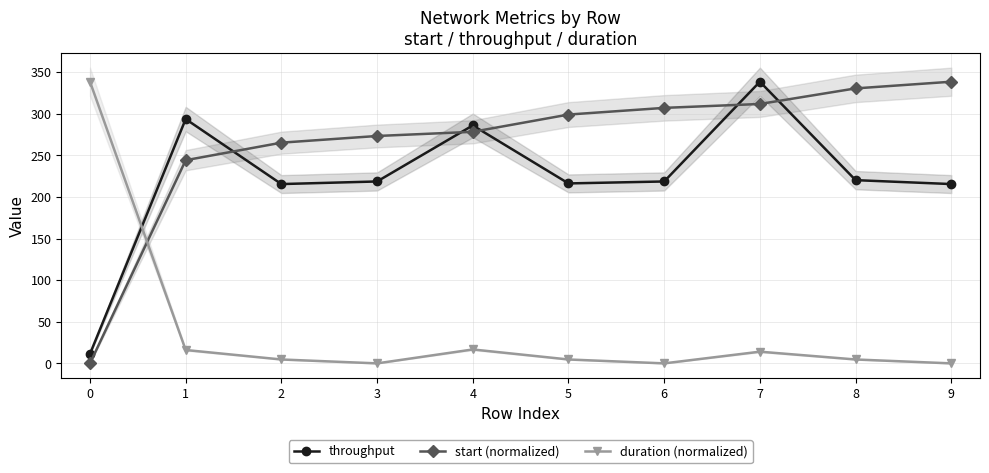

The value of duration (normalized) at 5 is 6.8. True or false?

False